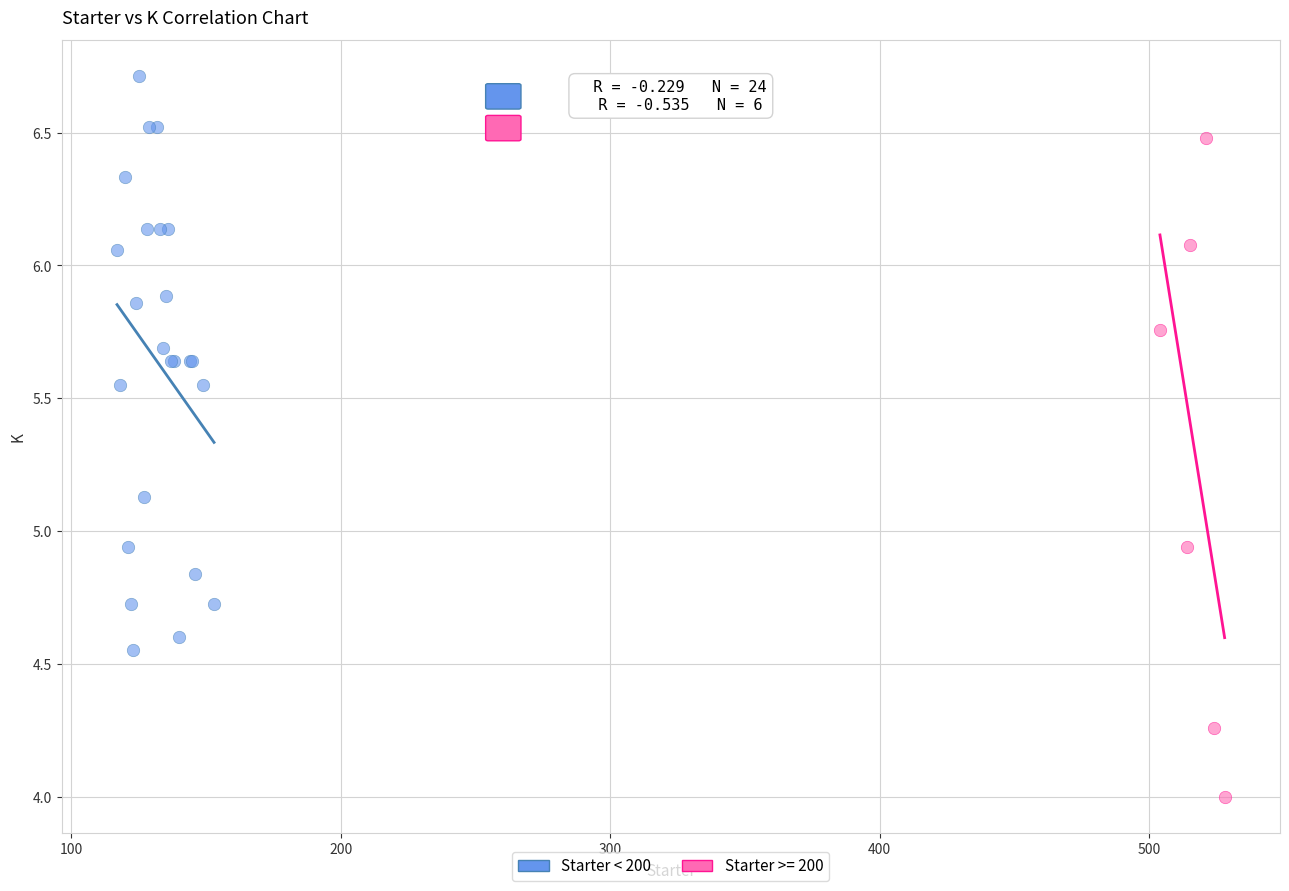

Which series contains the lowest Y value?

Starter >= 200